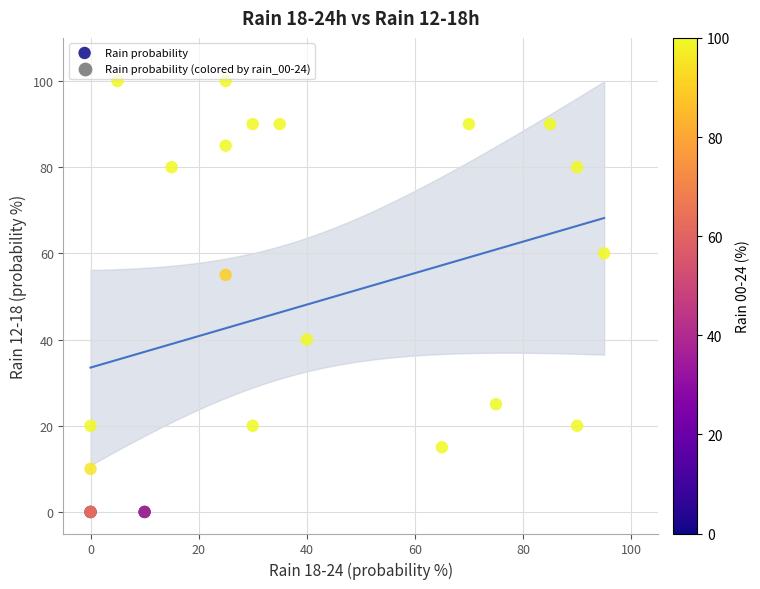

What Y value in the scatter plot is closest to 50?

55